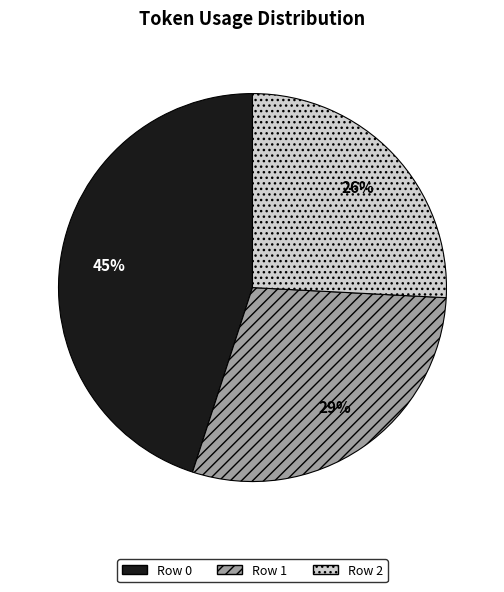

How many segments does this pie chart have?

3